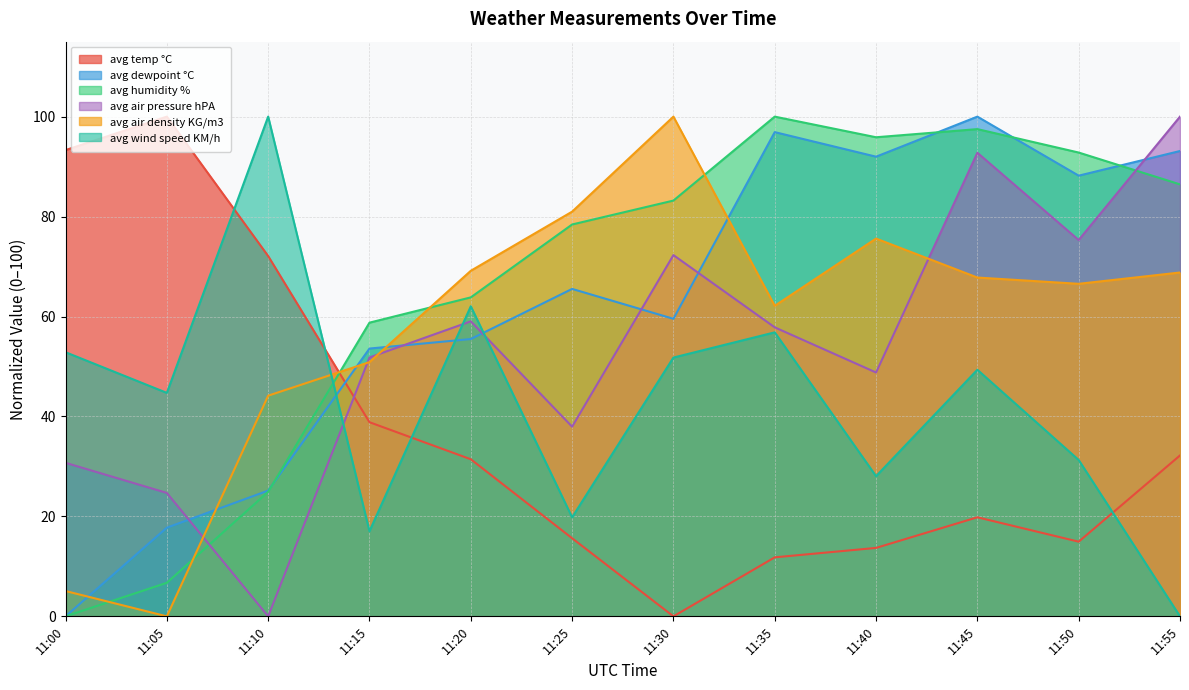

How many interior local peaks does the avg air density KG/m3 series have?

2